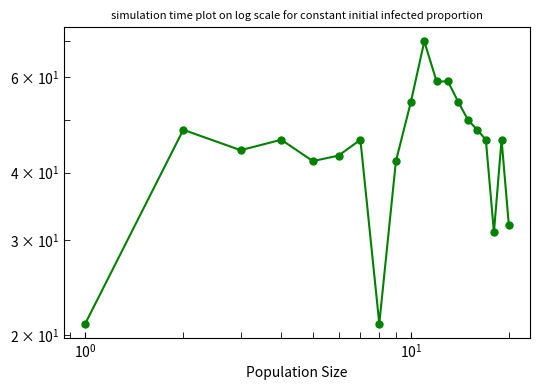

Does the chart have visible grid lines?

No